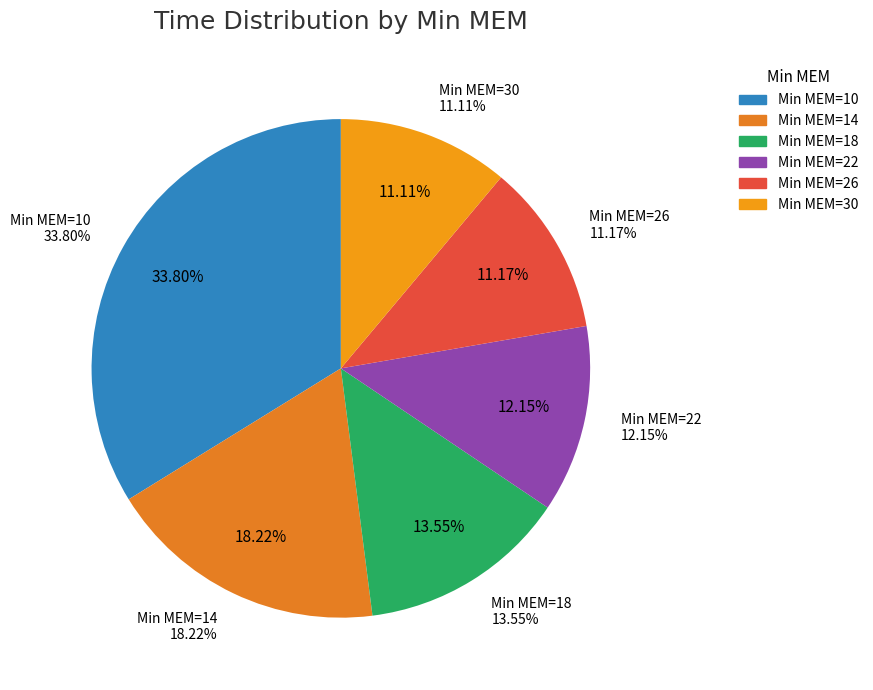

To the nearest percent, what is the average slice percentage?

17%